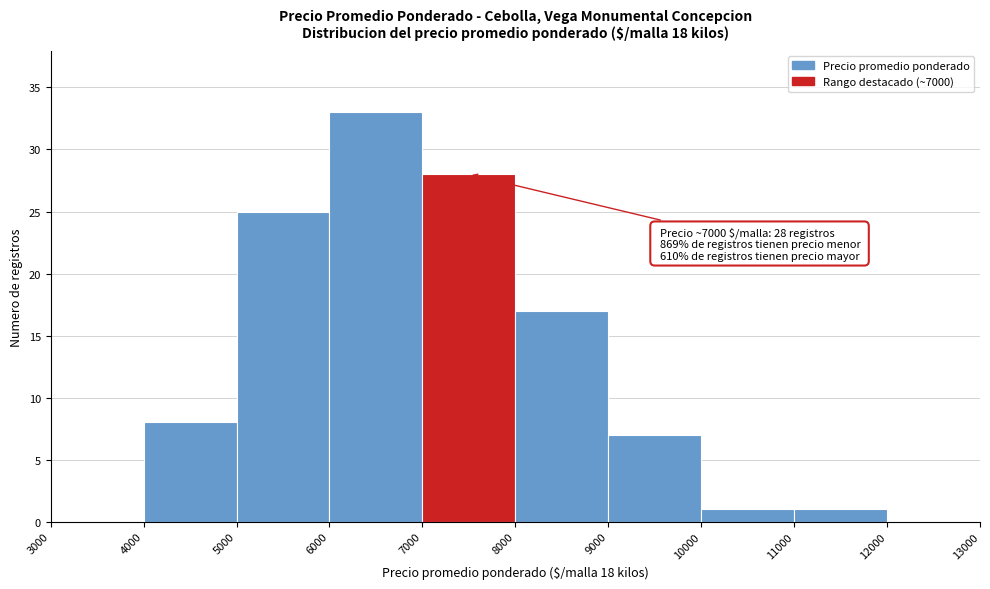

Over which range of the x-axis is the bar tallest?

6000 to 7000